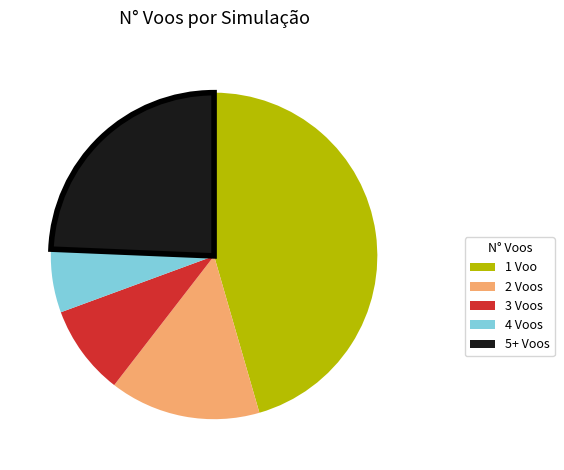

Is there a majority slice in this chart?

No